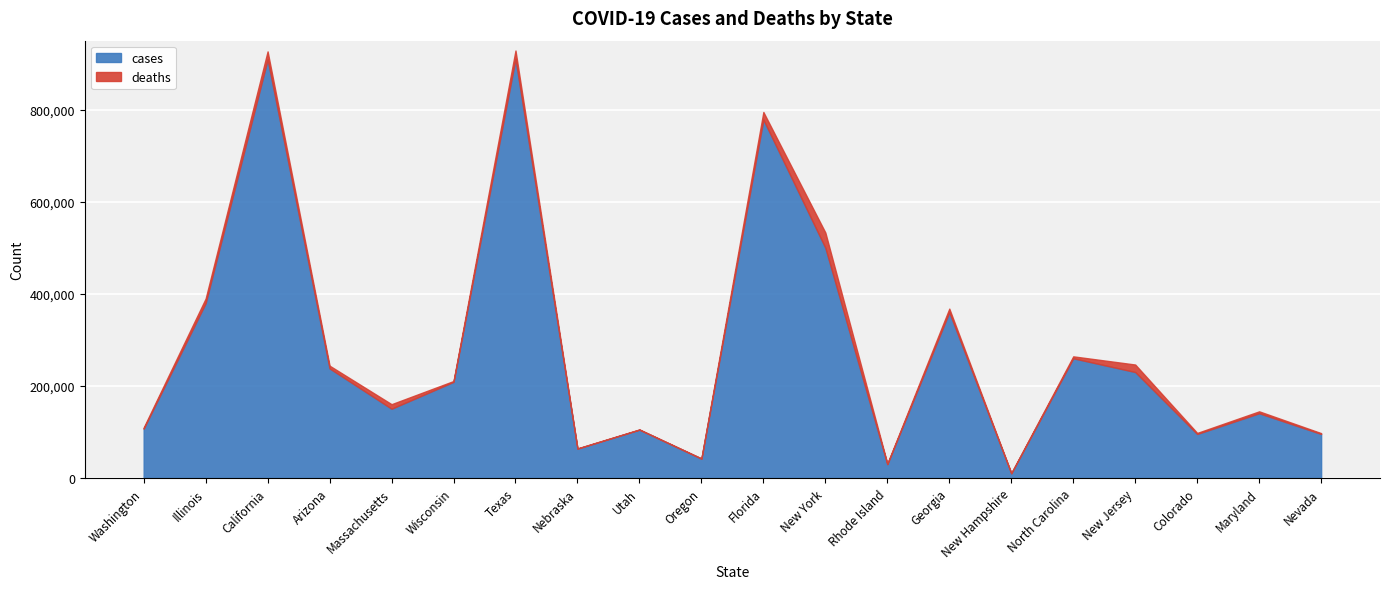

Between Washington and Utah, which is larger?

Washington